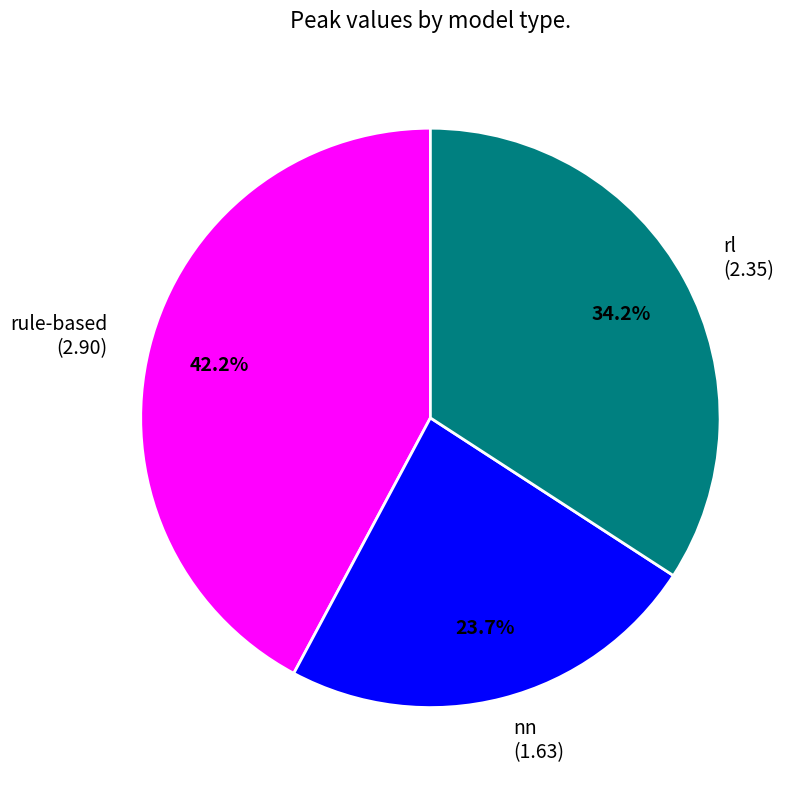

How many segments does this pie chart have?

3